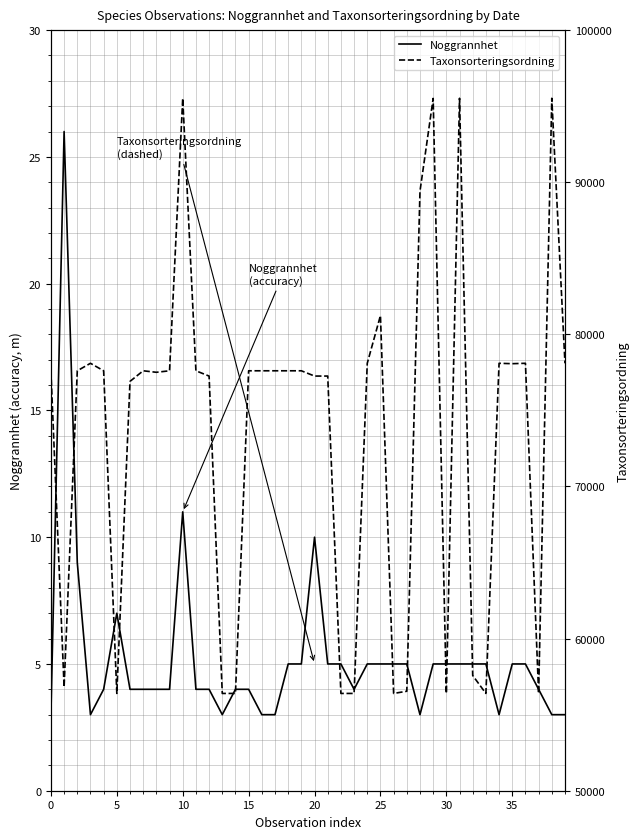

What is the sum of all Taxonsorteringsordning values?

2939603